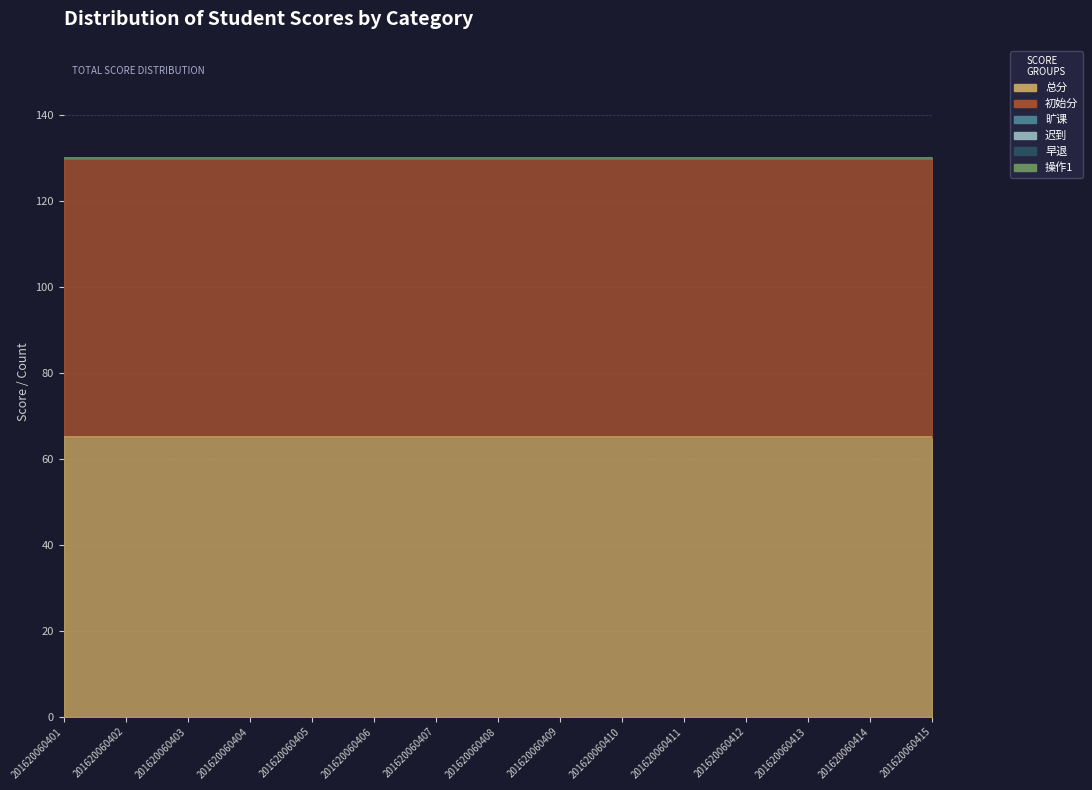

How many lines are shown in the chart?

6